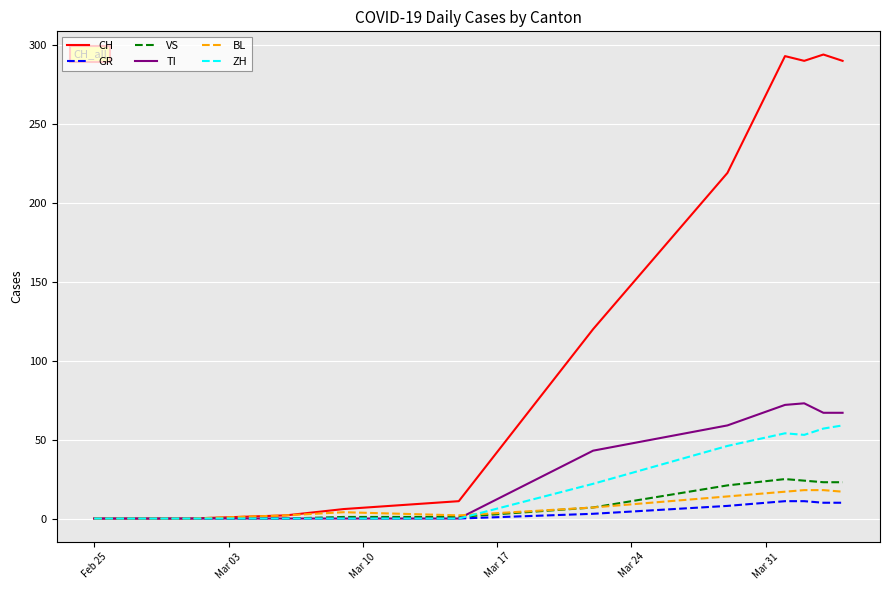

Which series has the largest total across all categories?

CH